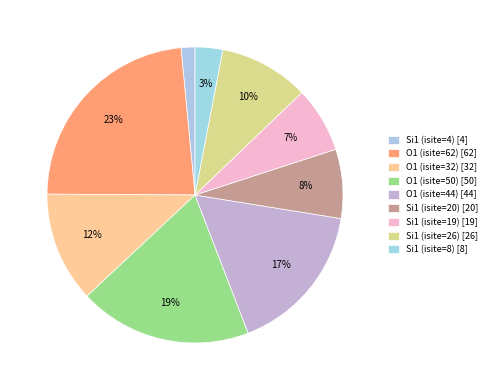

How many segments does this pie chart have?

9